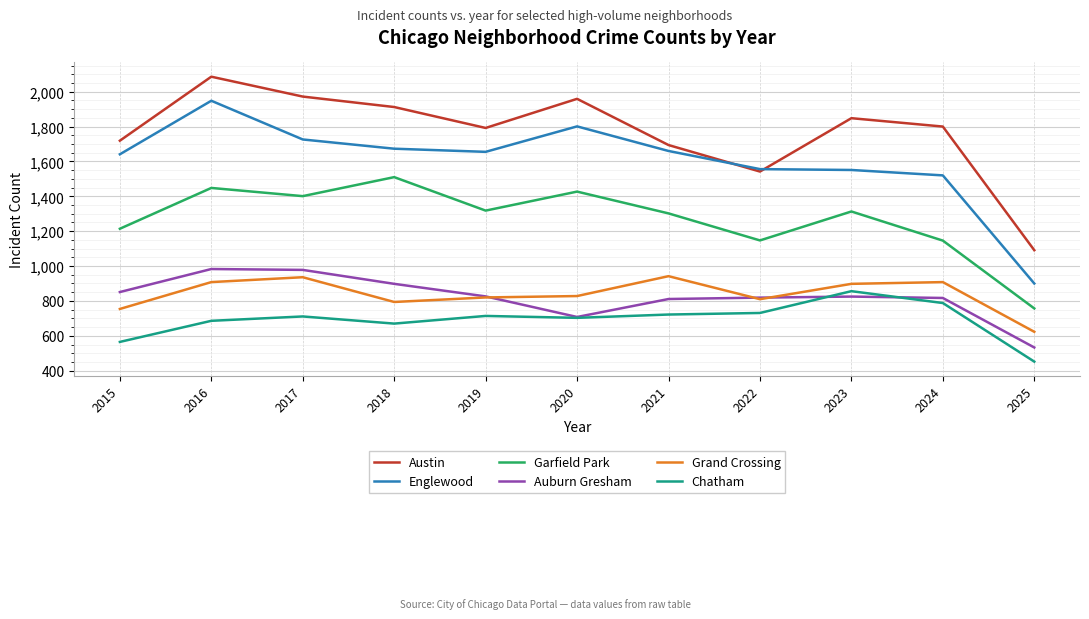

True or false: Chatham has a value of 807 at 2025.

False